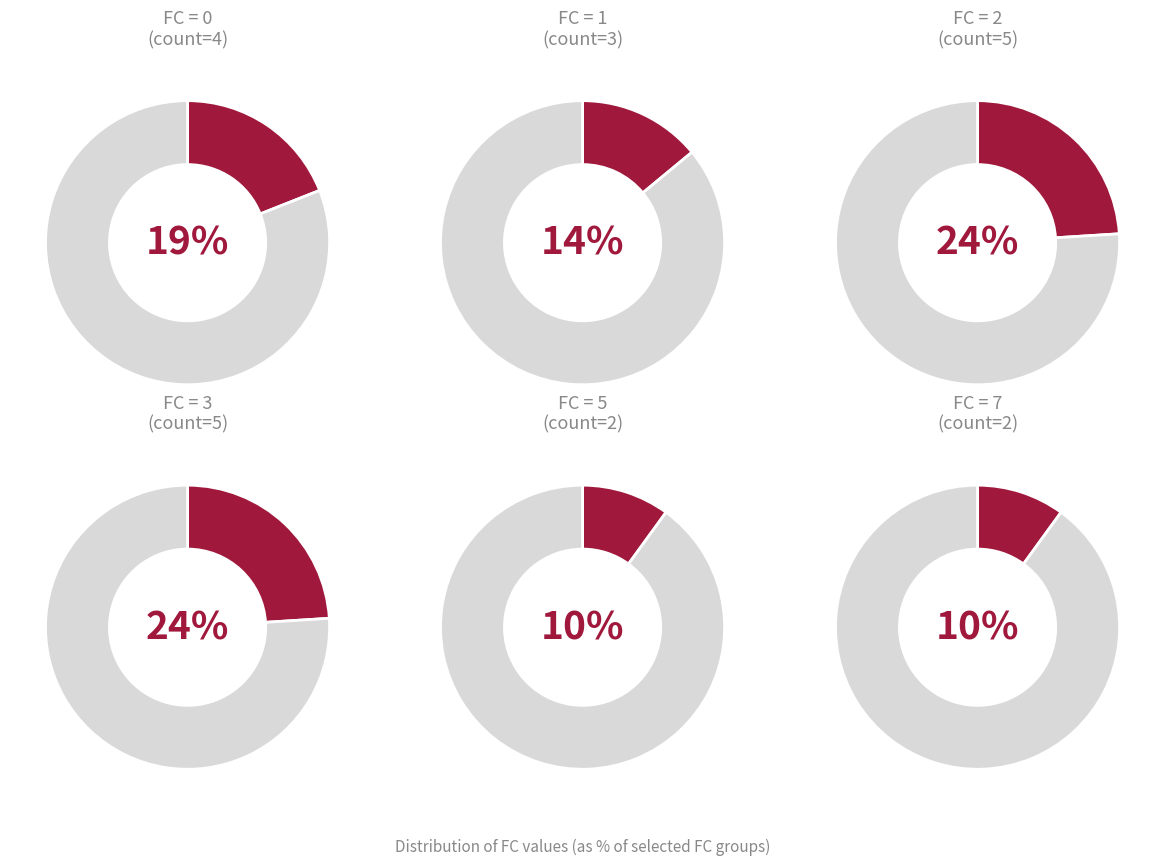

Is there a majority slice in this chart?

No